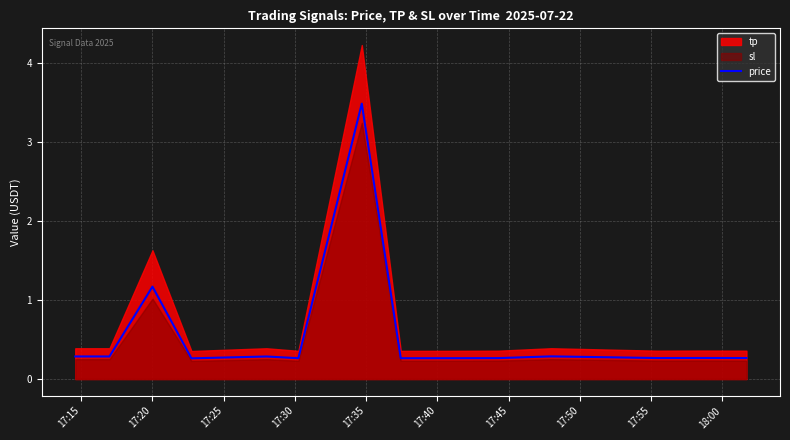

What is the highest value of the price series?

3.5